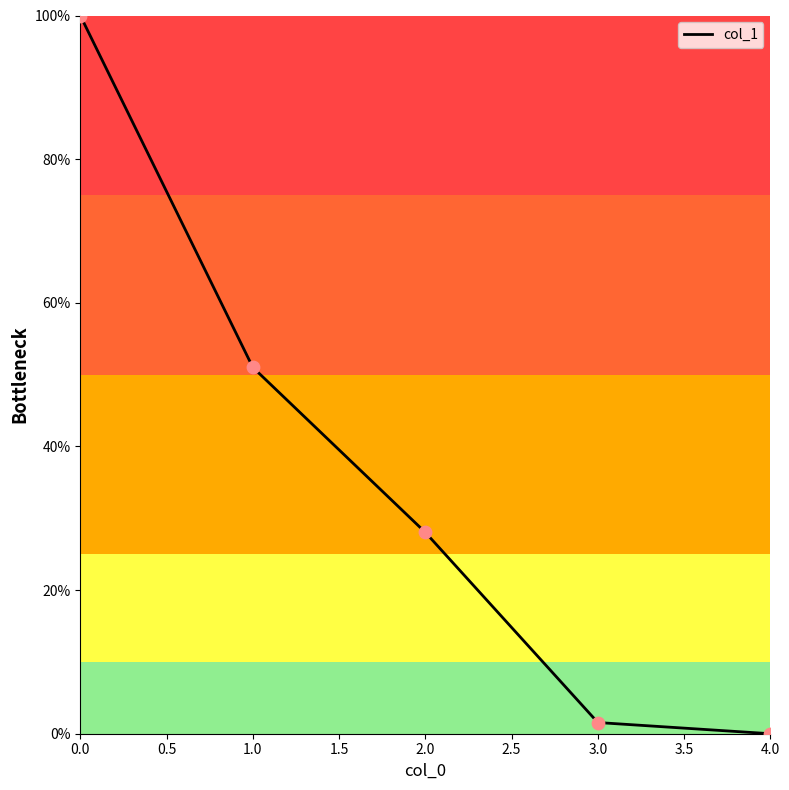

What is the change in value from 1.0 to 2.0?

-23.0